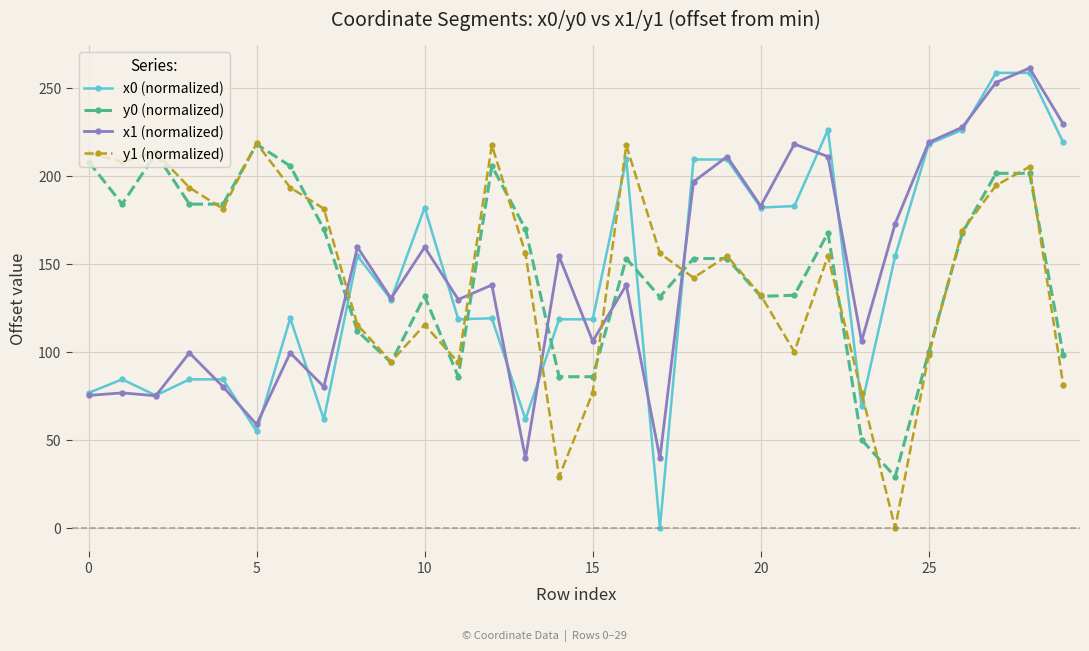

What are all the series names shown in the legend?

x0 (normalized), y0 (normalized), x1 (normalized), y1 (normalized)